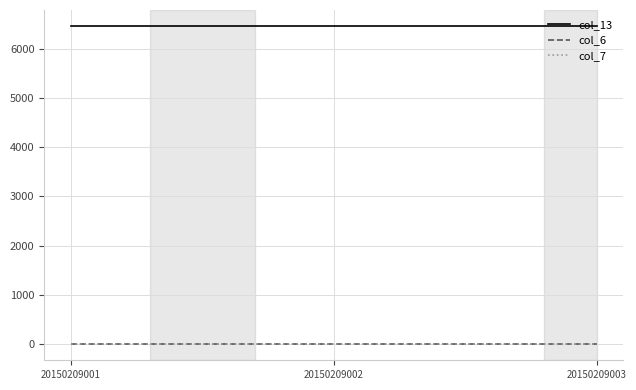

True or false: col_6 has a value of 0 at 20150209002.

True